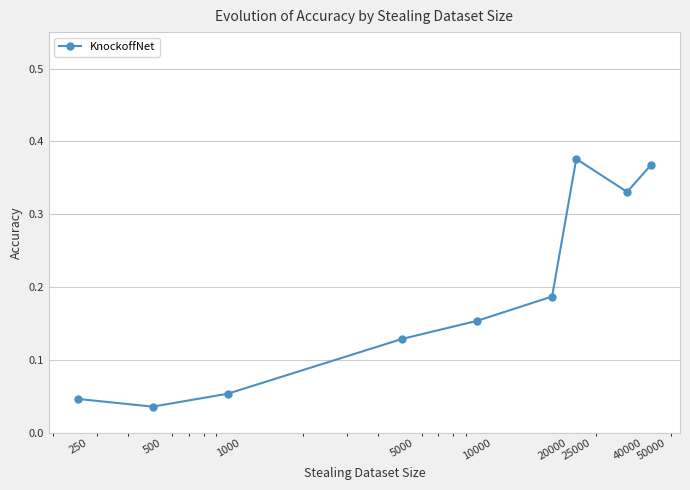

Count the number of data series in this chart.

1